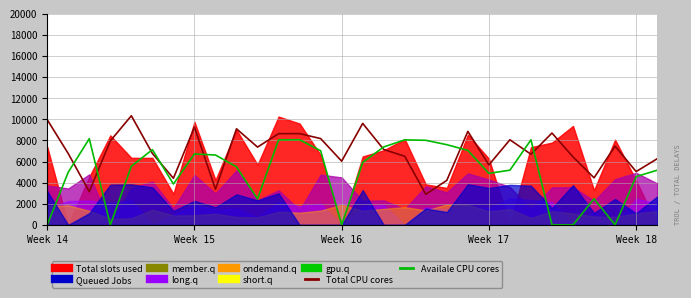

What is the total value across all series at Week 14?

9959.7